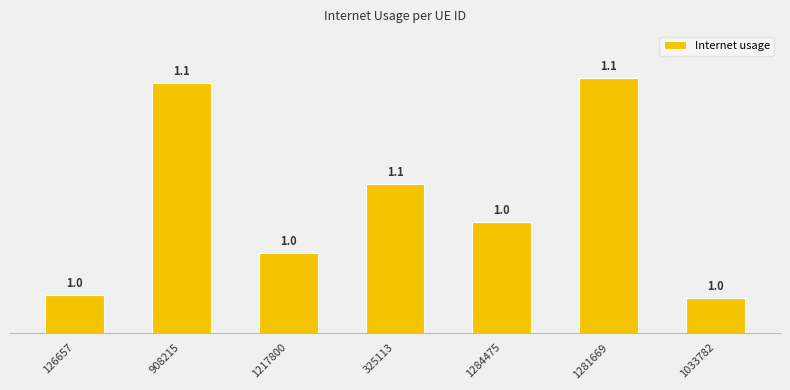

What position from the right is 1281669?

2